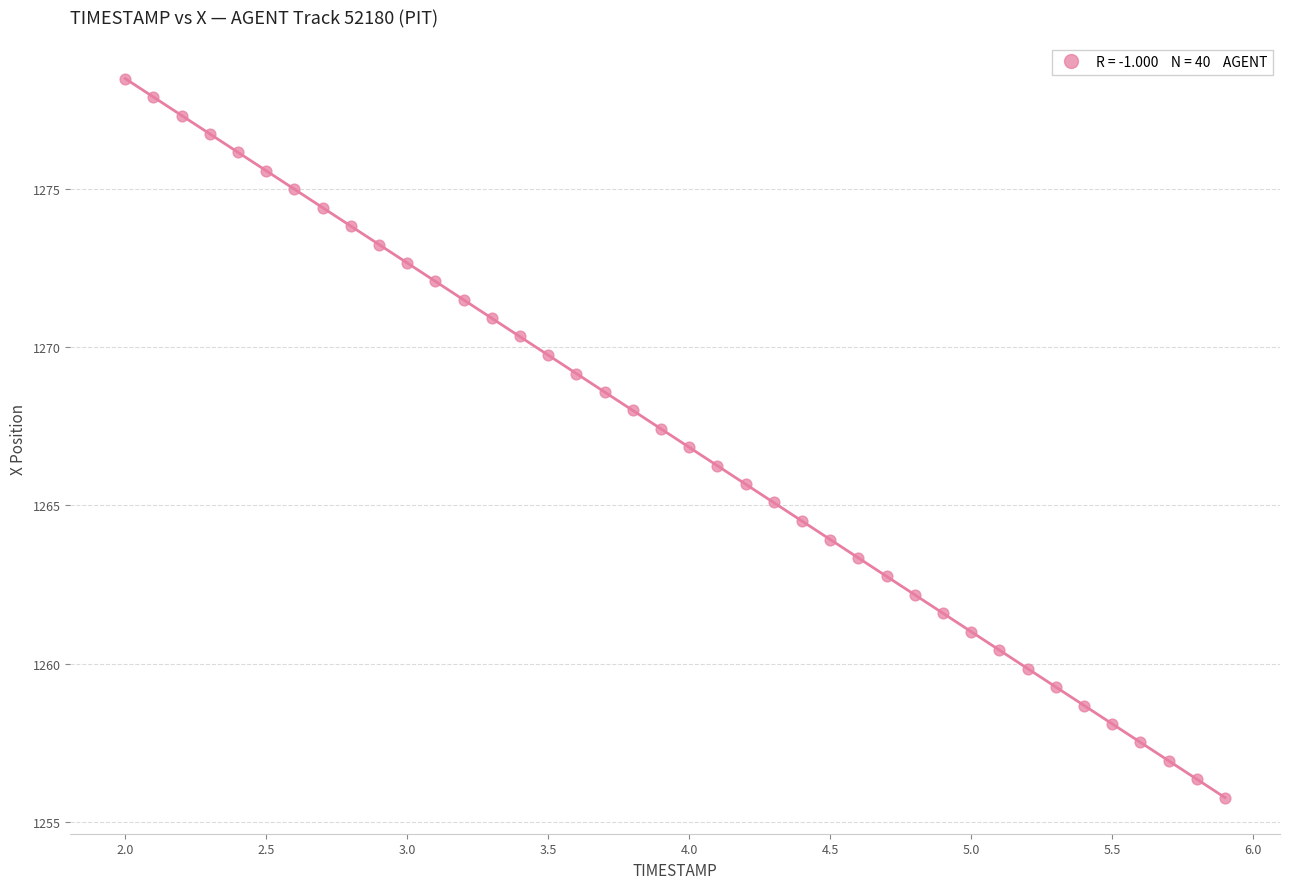

What is the range of X values (max minus min)?

3.9